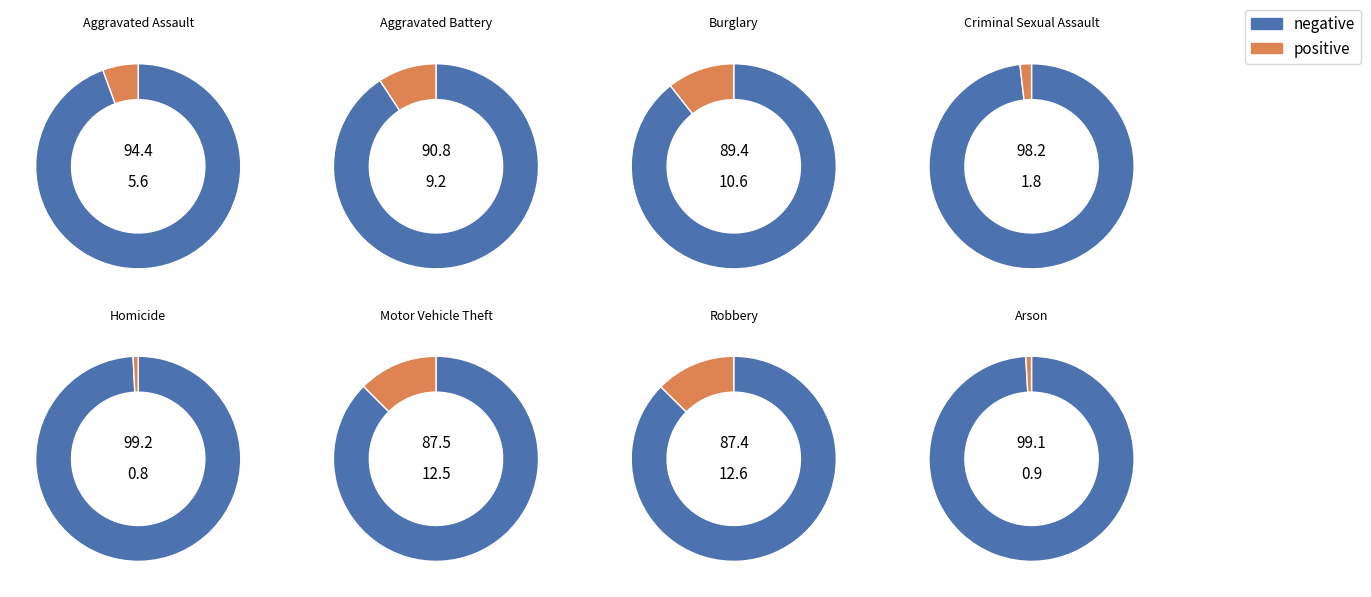

What percentage is NOT represented by Robbery?

87.4%